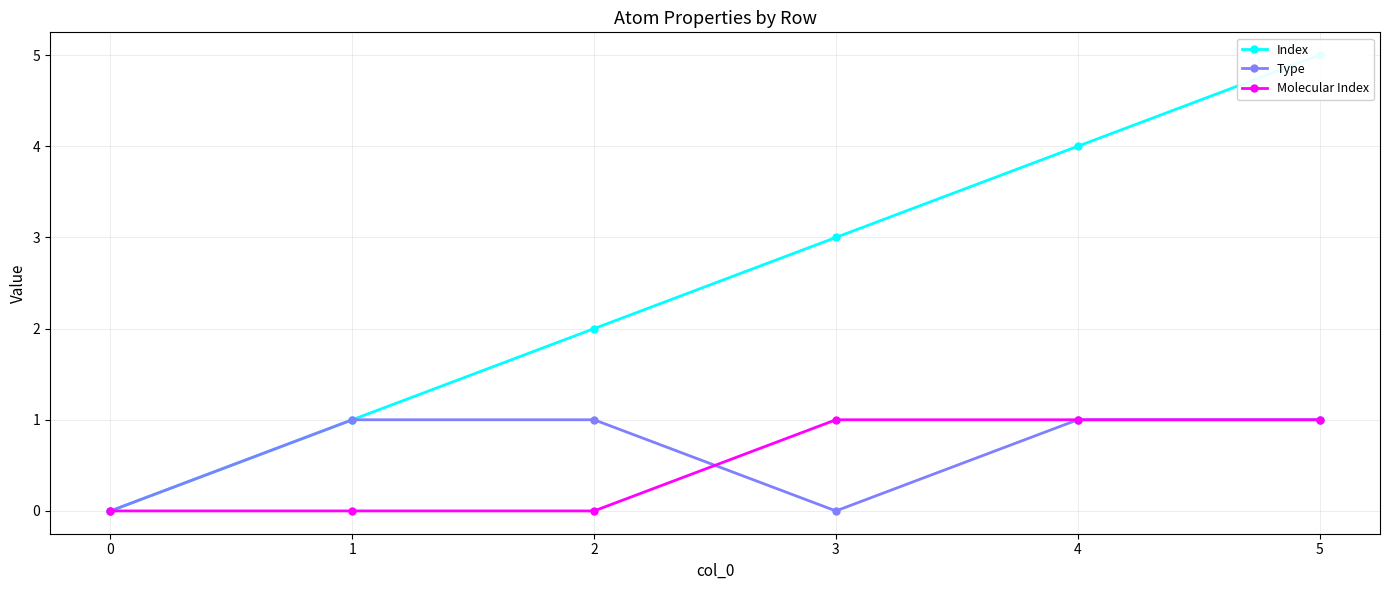

Count the Molecular Index values in the range 0 to 1.

6